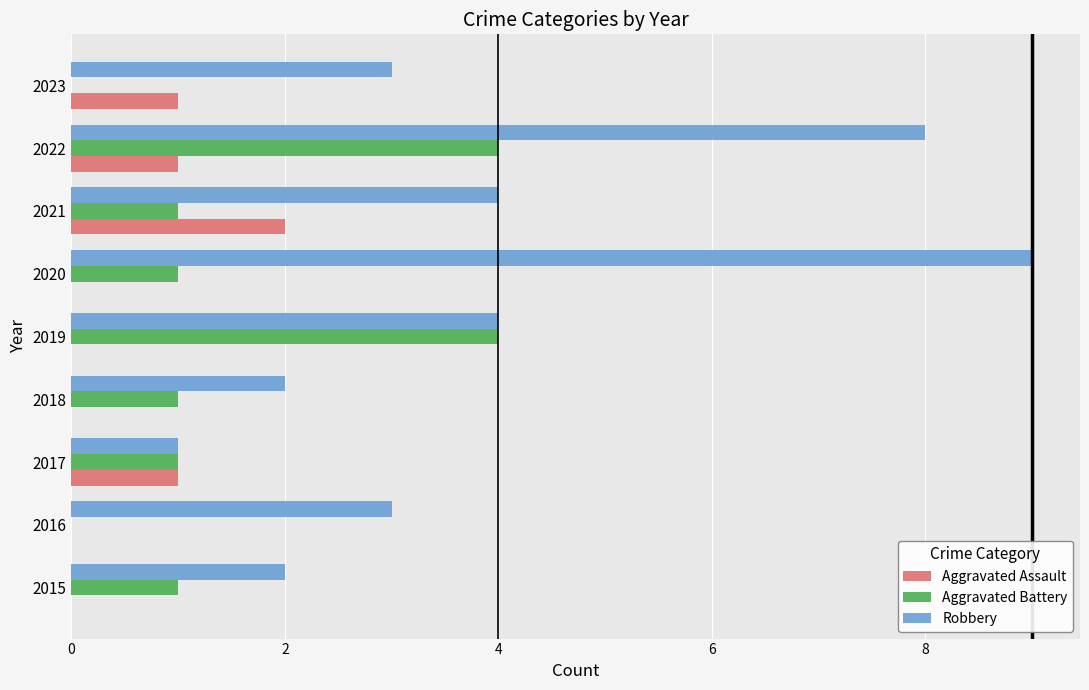

At which category is the sum across all series the highest?

2022